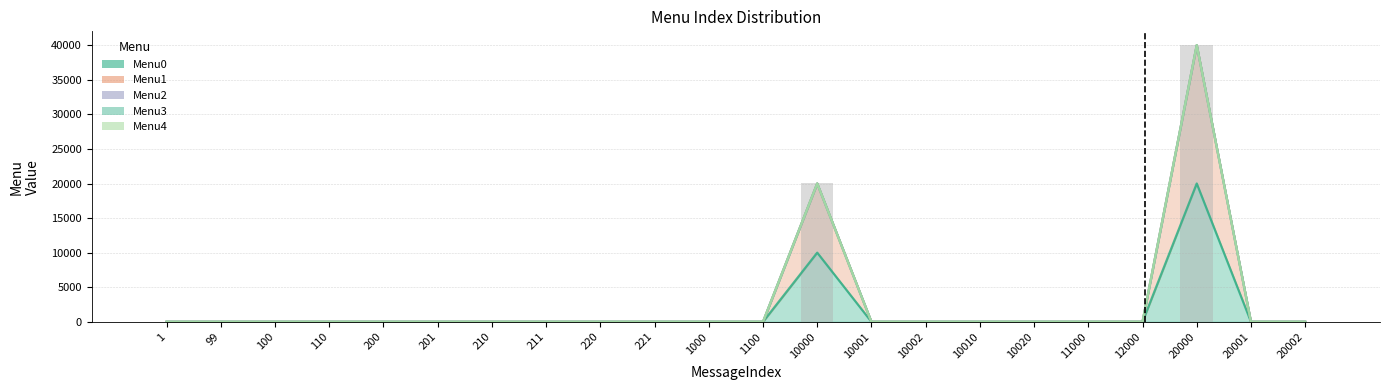

At which label is Menu0 closest to 10000?

10000